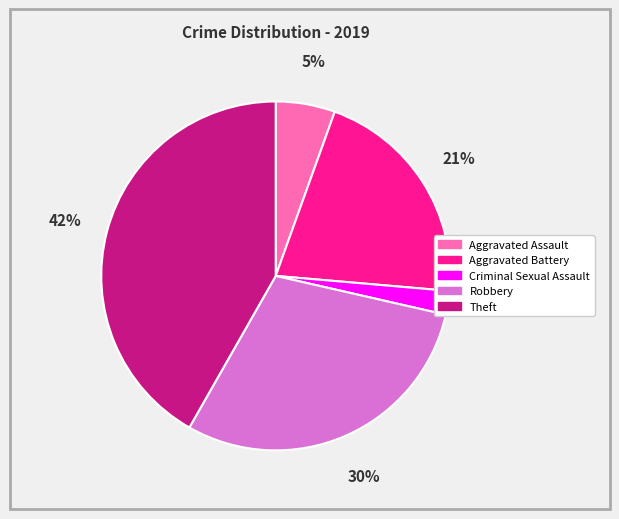

To the nearest percent, what portion does Theft represent?

42%